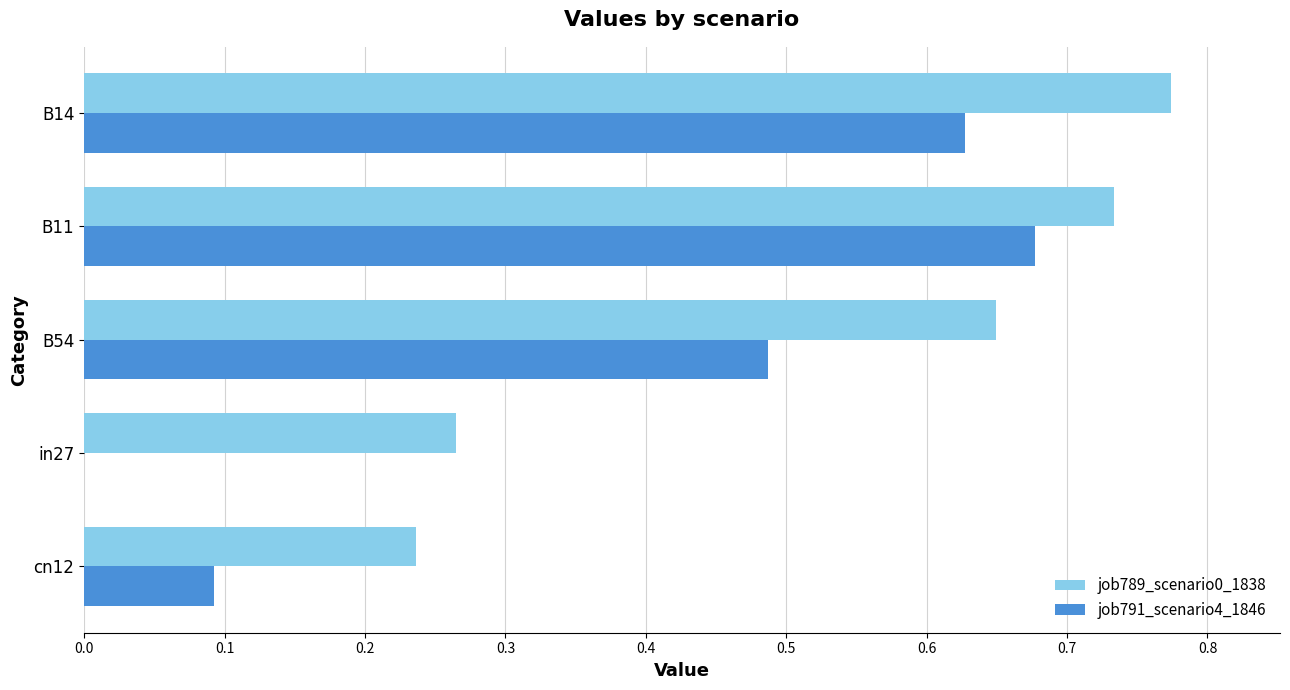

At which label is job791_scenario4_1846 closest to 0?

in27